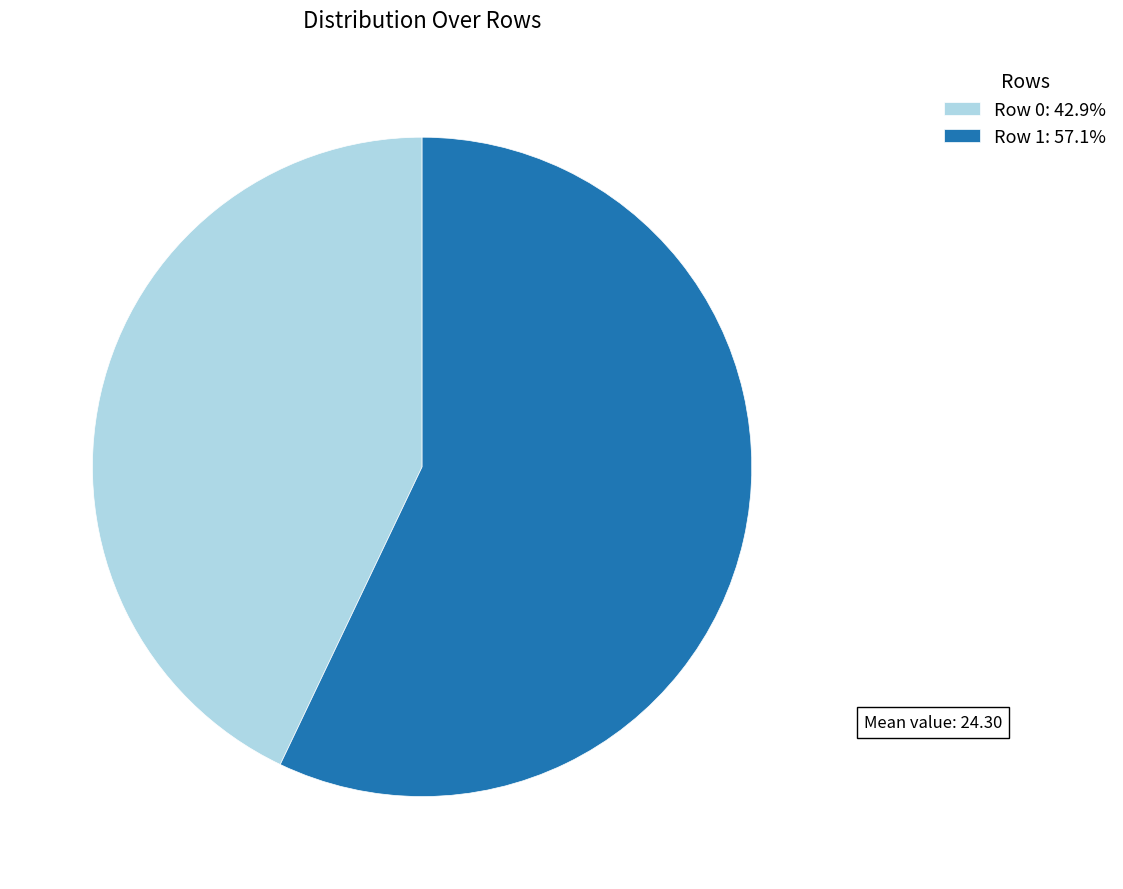

Do Row 1: 57.1% and Row 0: 42.9% together represent more than half of the pie?

Yes